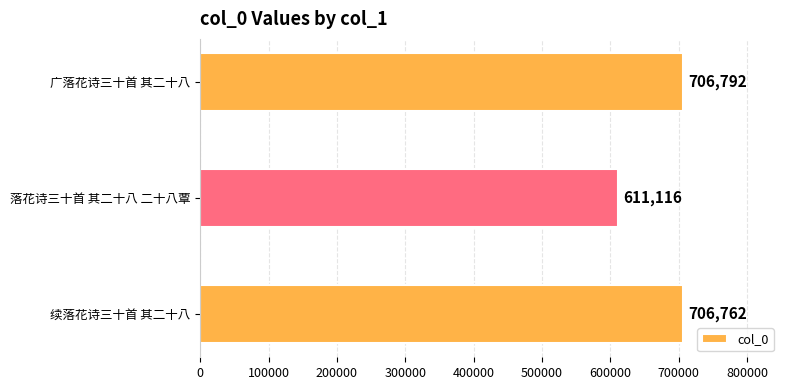

What is the smallest value displayed?

611116